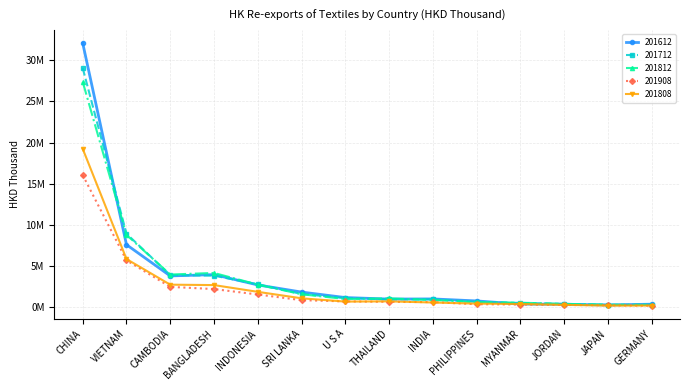

What are all the series names shown in the legend?

201612, 201712, 201812, 201908, 201808